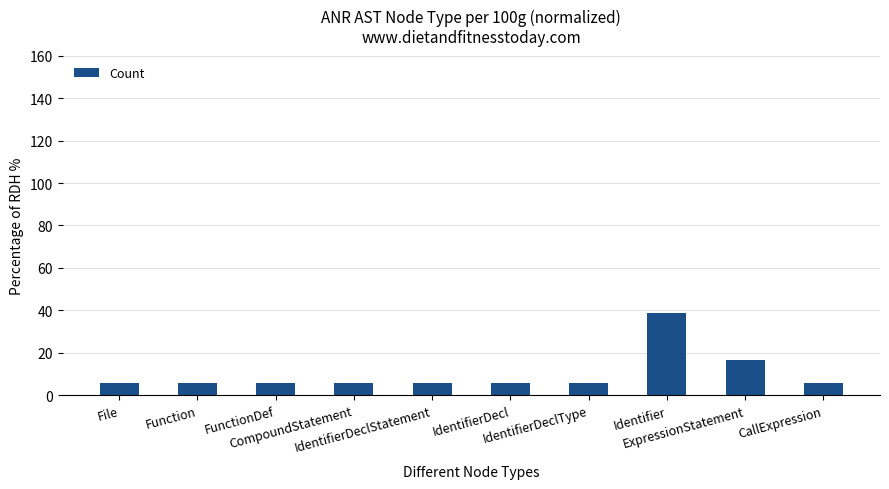

What is the maximum value shown in the chart?

38.9